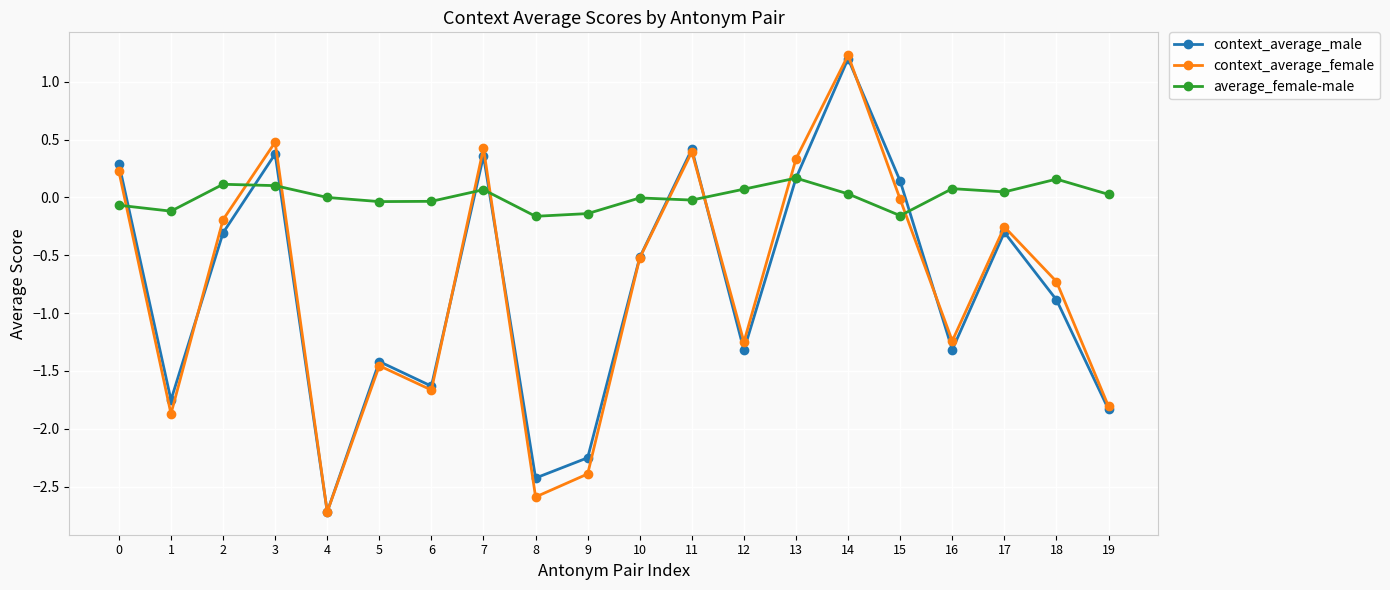

What is the spread (max minus min) of values at 8?

2.4